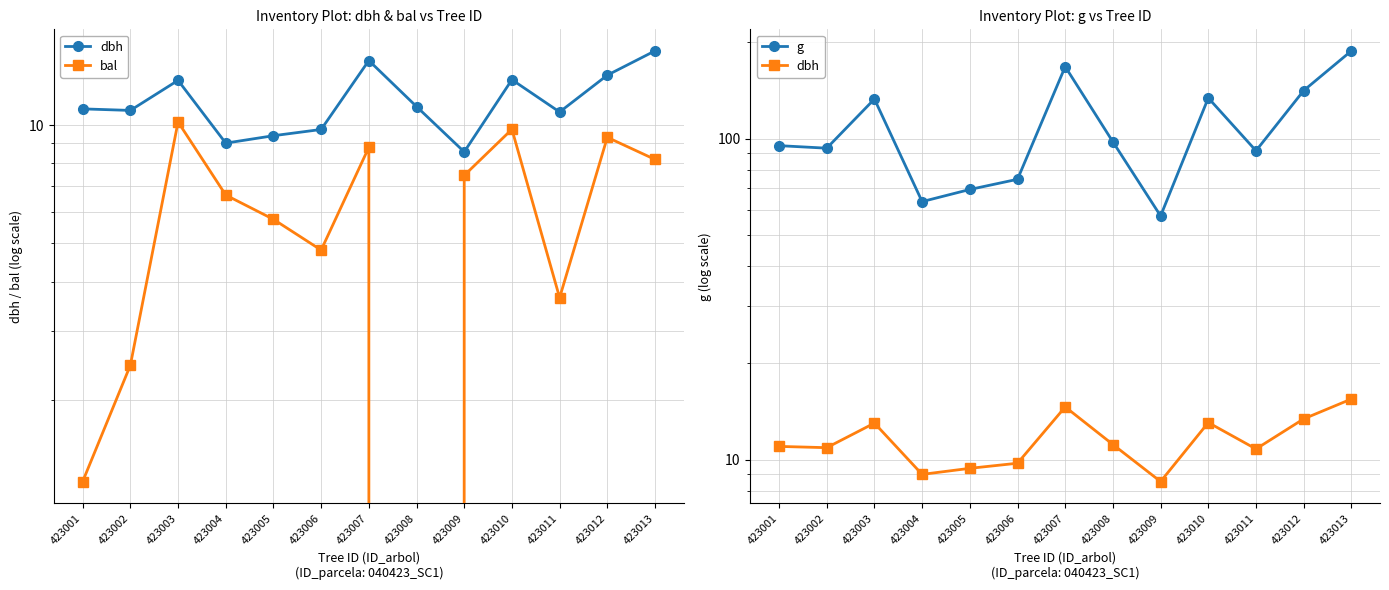

At which label is bal closest to 5?

423006